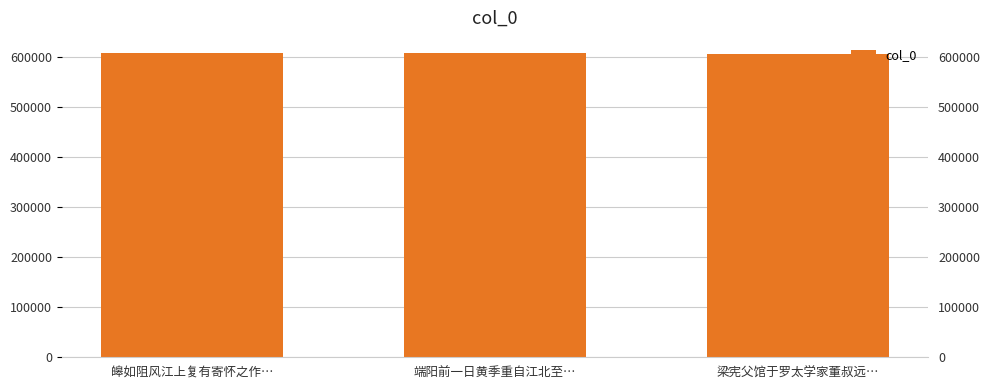

Where is the data nearest to the value 606785?

皞如阻风江上复有寄怀之作…